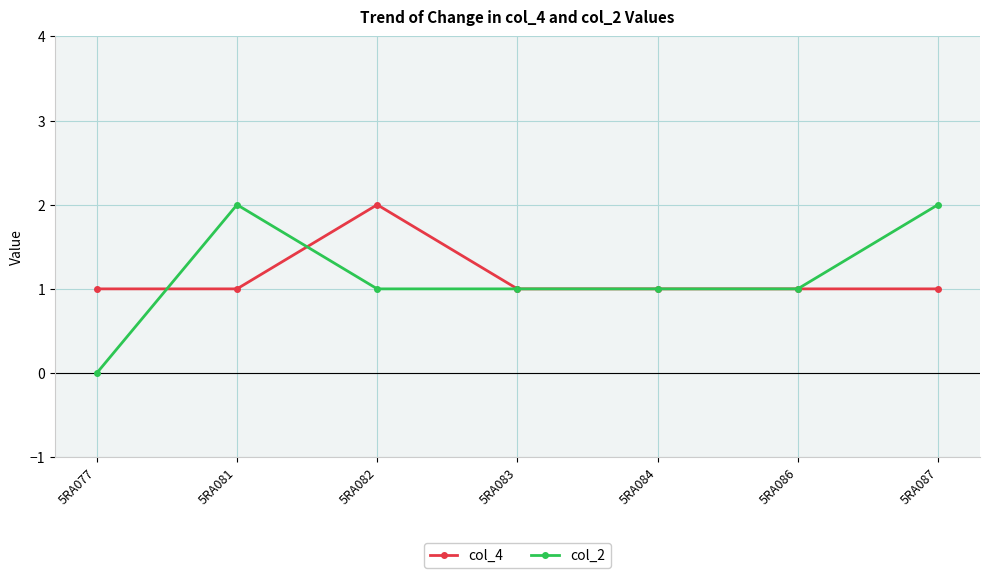

At 5RA082, list the series in order from largest to smallest.

col_4, col_2